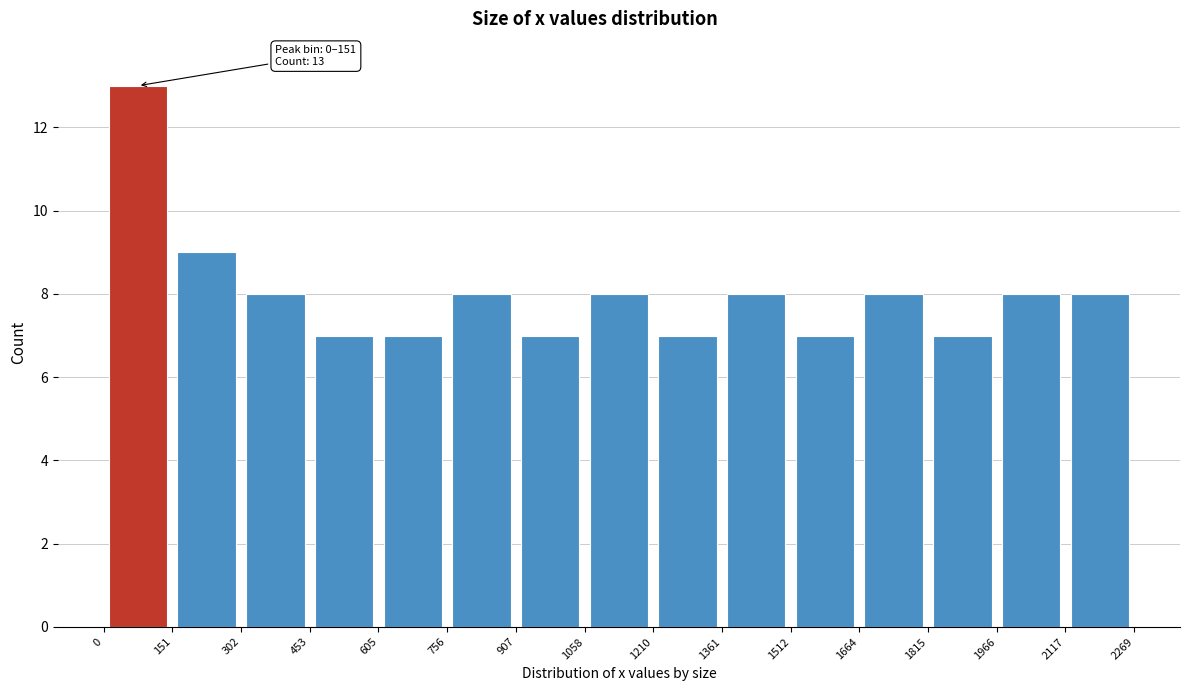

Over which range of the x-axis is the bar tallest?

0 to 151